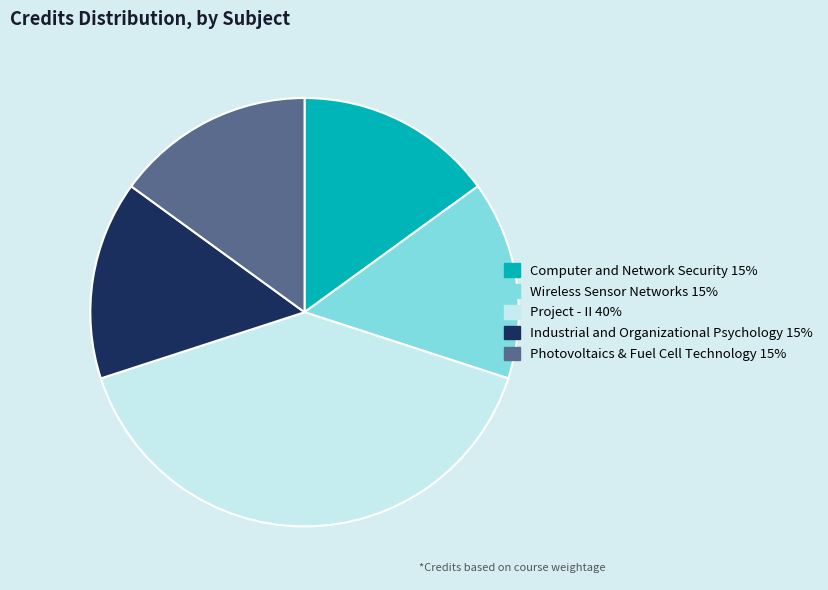

Which has a higher value, Project - II or Wireless Sensor Networks?

Project - II